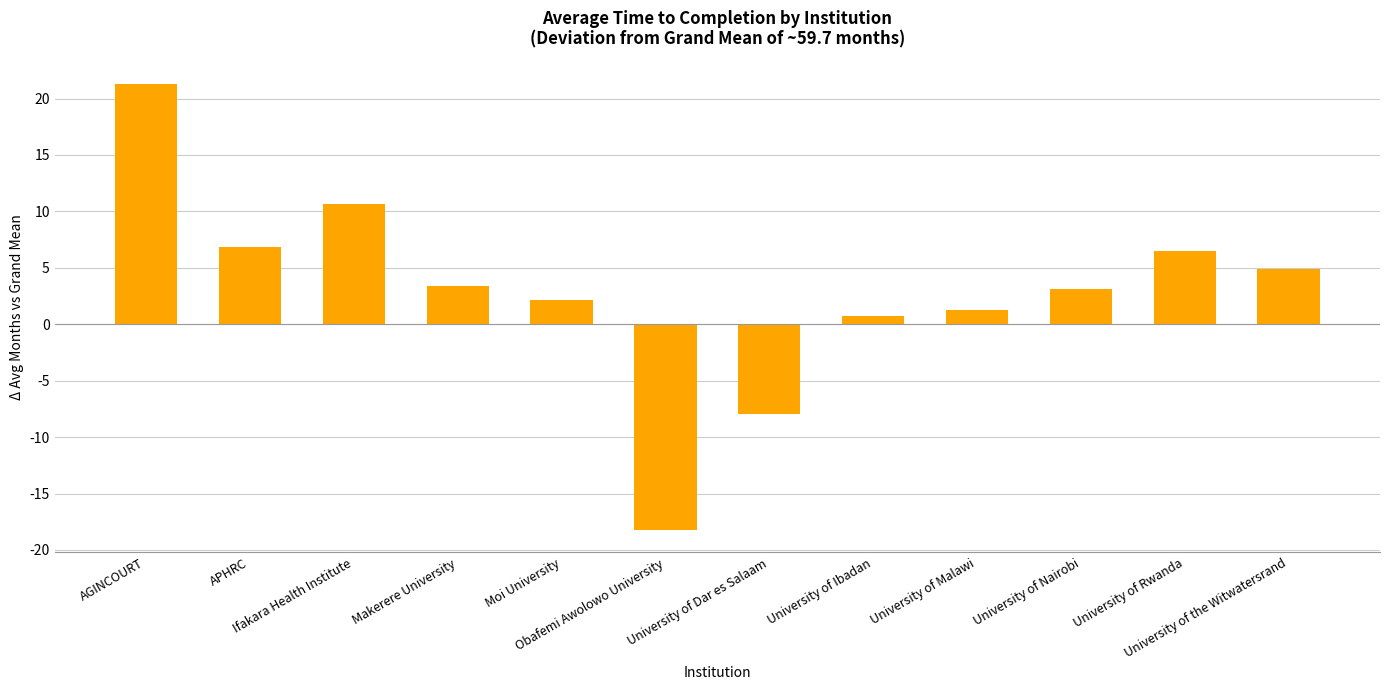

How many bars are there in total?

12